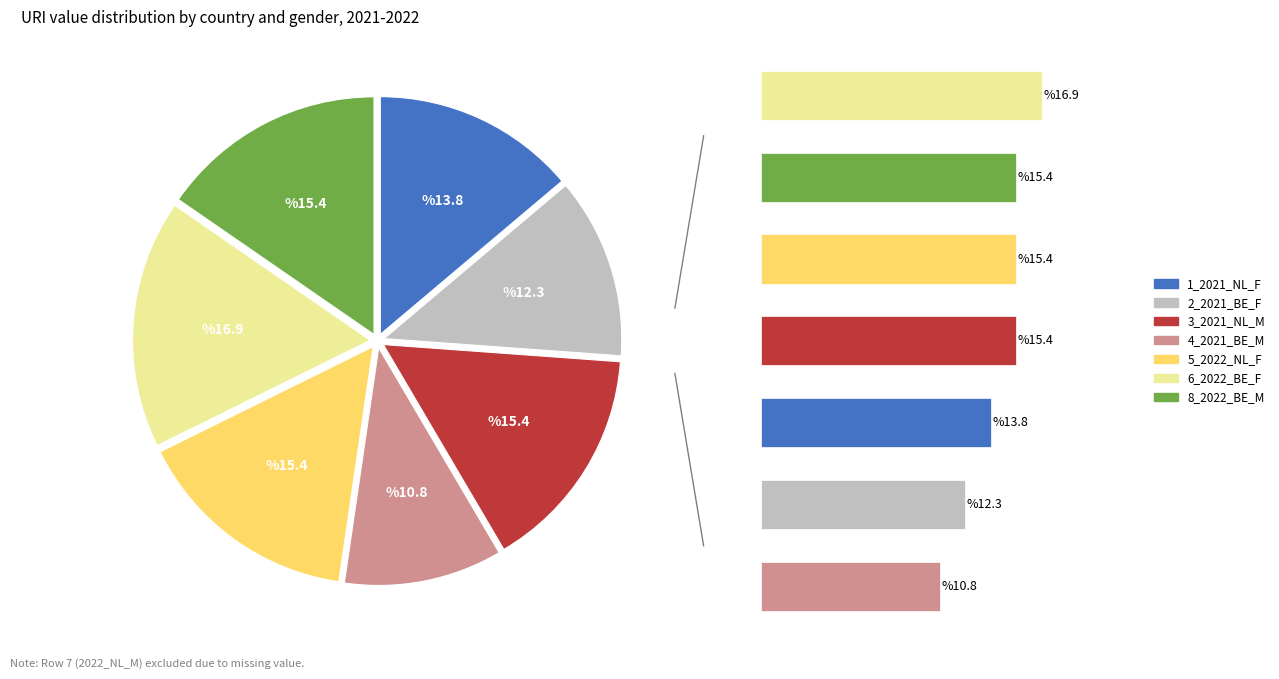

To the nearest percent, what portion does 4_2021_BE_M represent?

11%